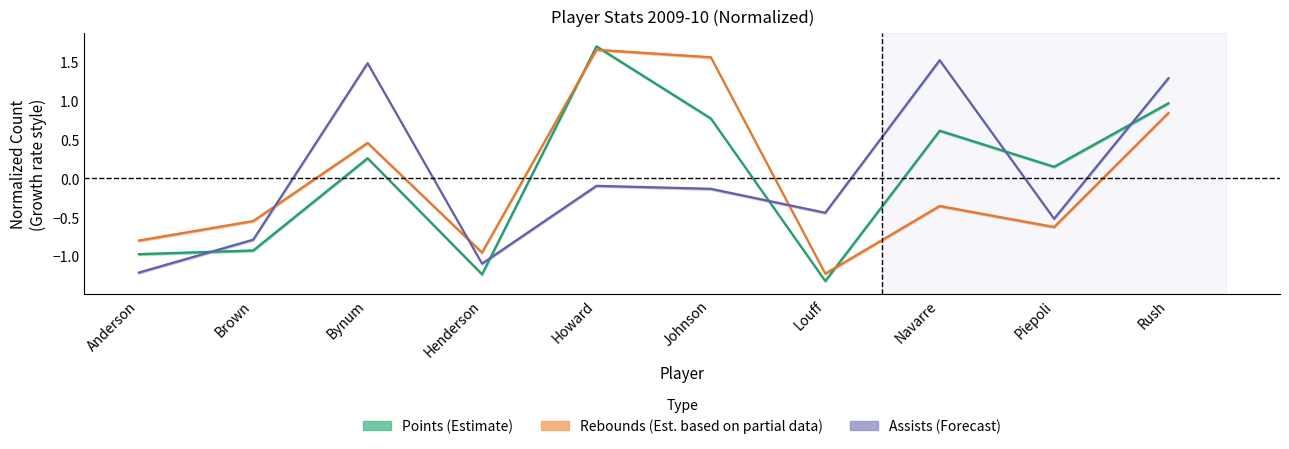

Reading left to right, what are all the values shown in this chart?

Points (Estimate): -1.0	-0.9	0.3	-1.2	1.7	0.8	-1.3	0.6	0.1	1.0
Rebounds (Est. partial): -0.8	-0.6	0.5	-1.0	1.7	1.6	-1.2	-0.4	-0.6	0.8
Assists (Forecast): -1.2	-0.8	1.5	-1.1	-0.1	-0.1	-0.4	1.5	-0.5	1.3